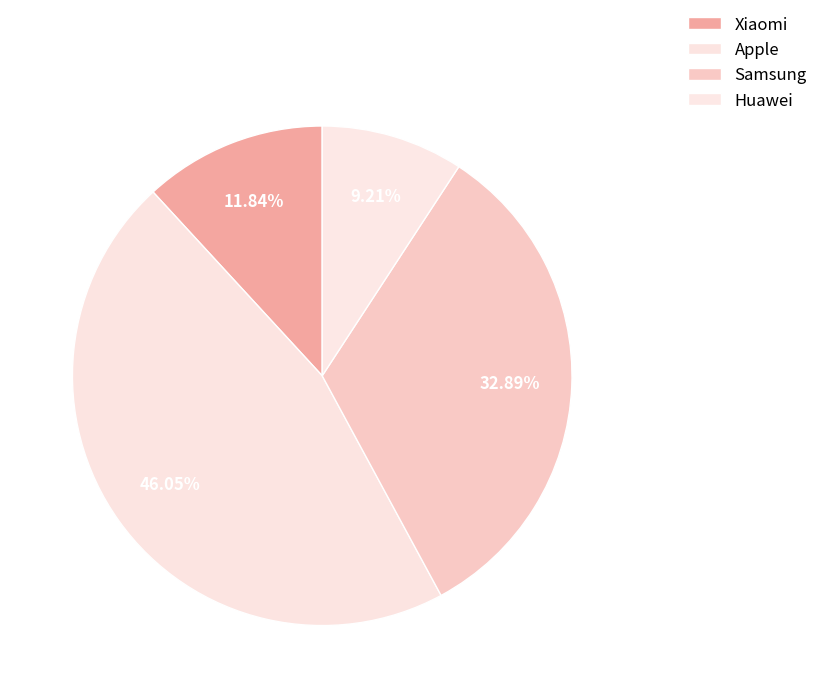

The Samsung slice represents 33% of the pie. True or false?

True